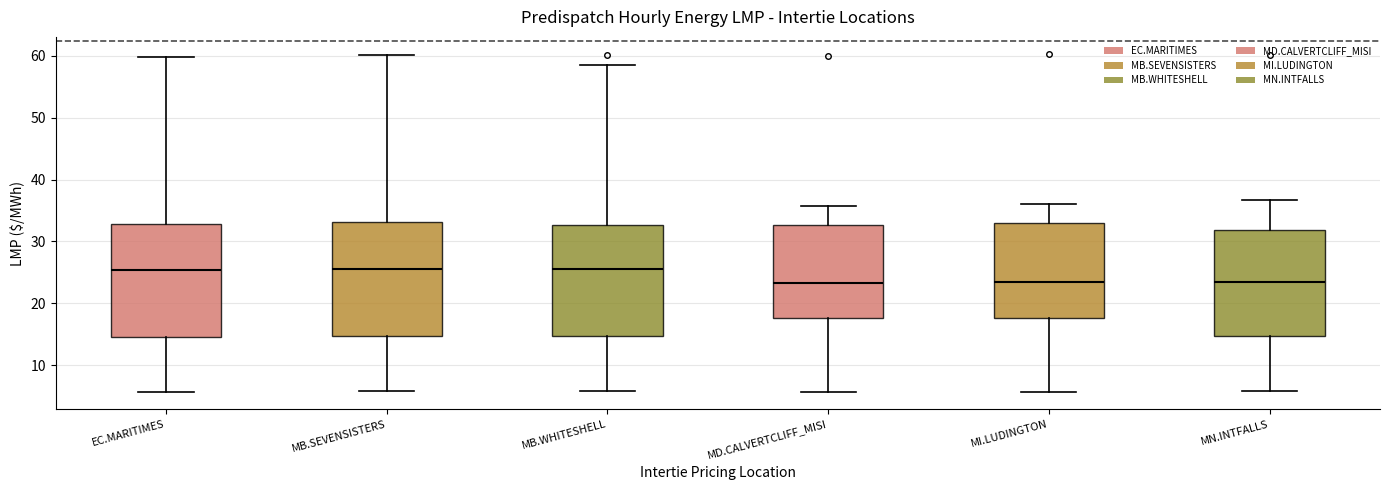

Reading left to right, read every box against the y-axis: the position of its median line, the range the box covers, and the ends of its whiskers. The values are not printed on the chart, so give them approximately, as read against the axis.

EC.MARITIMES: median 25, box 15 to 33, whiskers 6 to 60
MB.SEVENSISTERS: median 25, box 15 to 33, whiskers 6 to 60
MB.WHITESHELL: median 25, box 15 to 33, whiskers 6 to 58
MD.CALVERTCLIFF_MISI: median 23, box 18 to 33, whiskers 6 to 36
MI.LUDINGTON: median 24, box 18 to 33, whiskers 6 to 36
MN.INTFALLS: median 23, box 15 to 32, whiskers 6 to 37